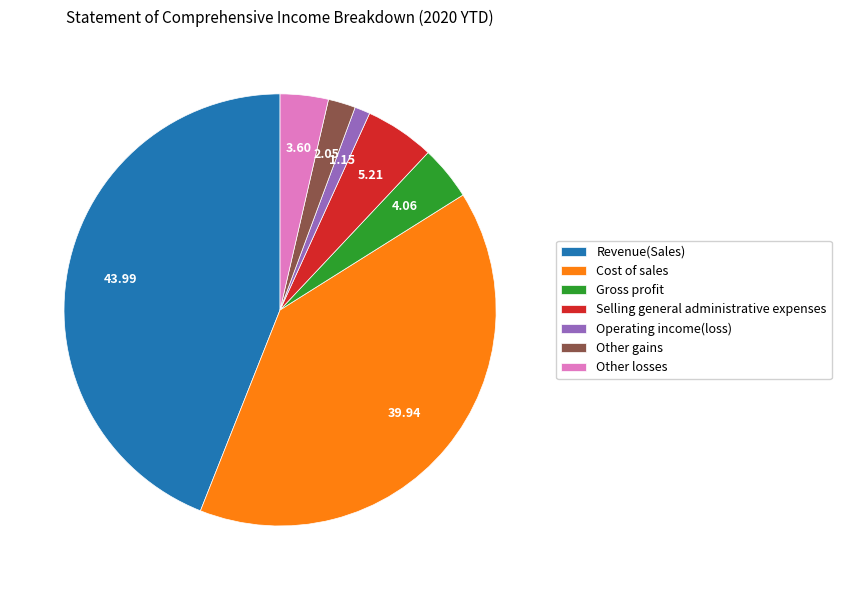

Between Other losses and Operating income(loss), which is larger?

Other losses